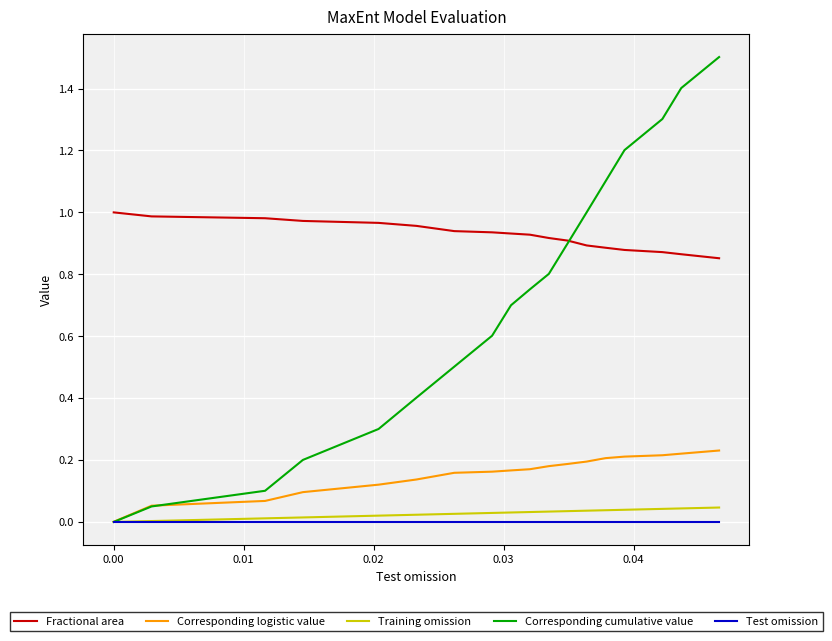

True or false: Fractional area and Test omission cross at least once.

False